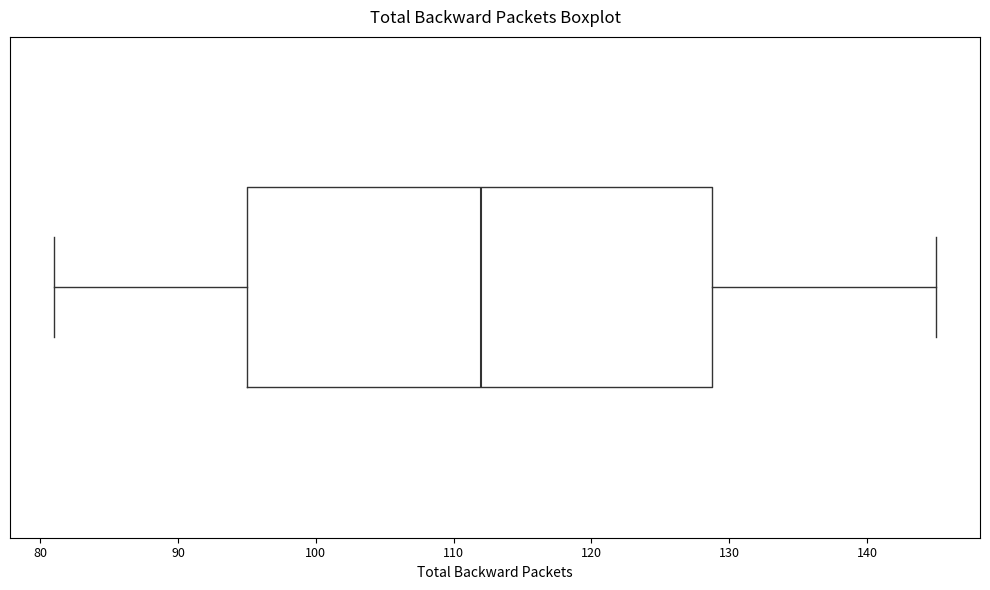

Transcribe this box plot: give where the median line is, the range the box spans, and where the two whiskers end, as read against the x-axis. The values are not printed on the chart, so give them approximately, as read against the axis.

median 112, box 95 to 129, whiskers 81 to 145